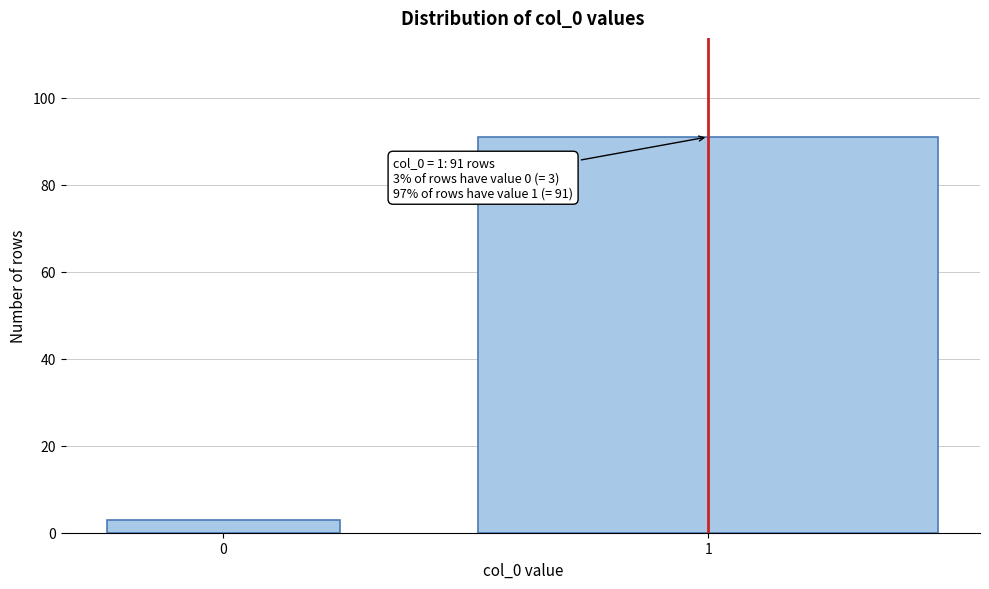

Reading left to right, extract all data points from this chart.

0=3	1=91